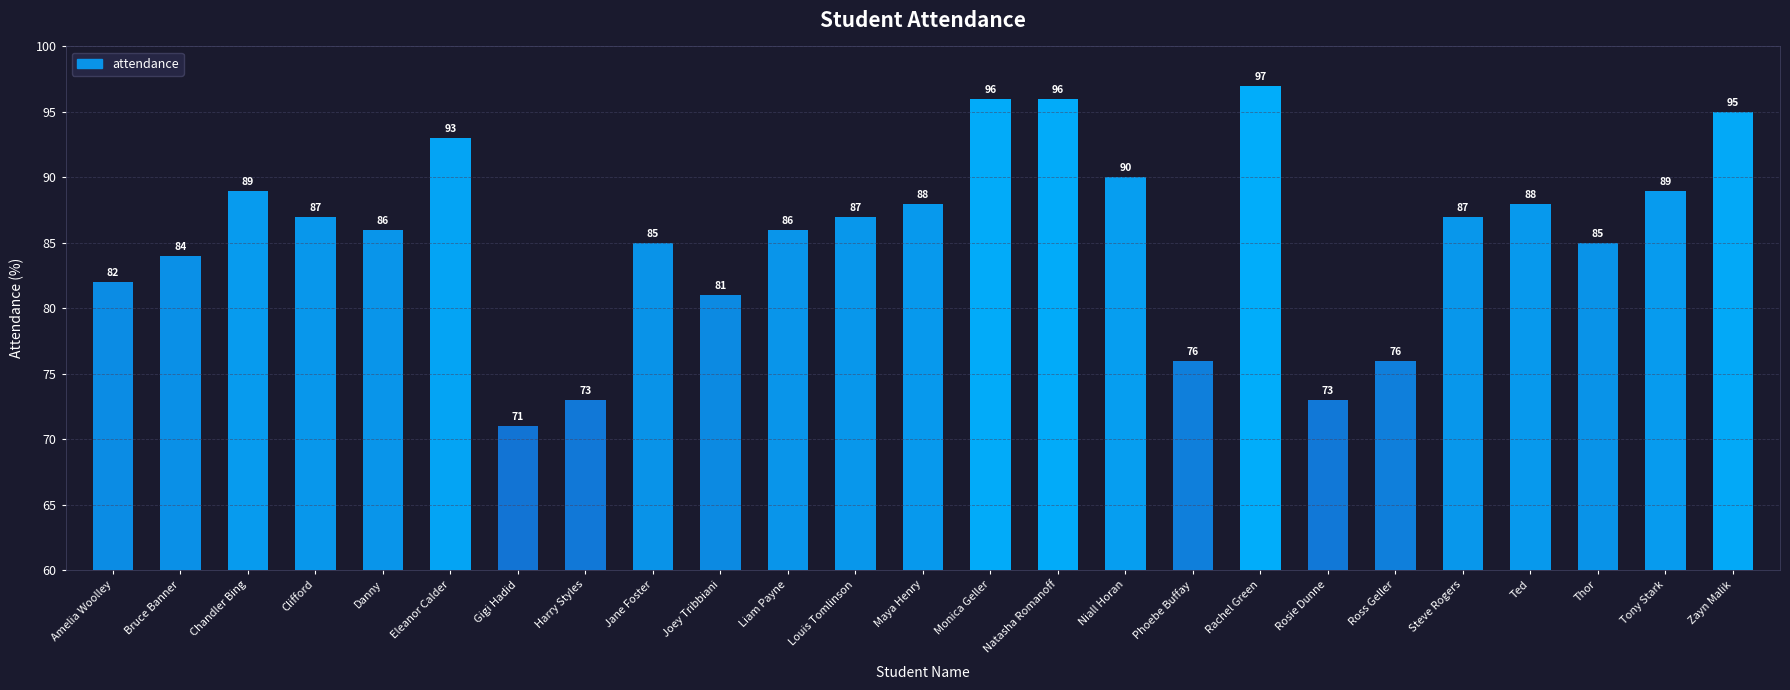

True or false: the data shows 144 at Zayn Malik.

False